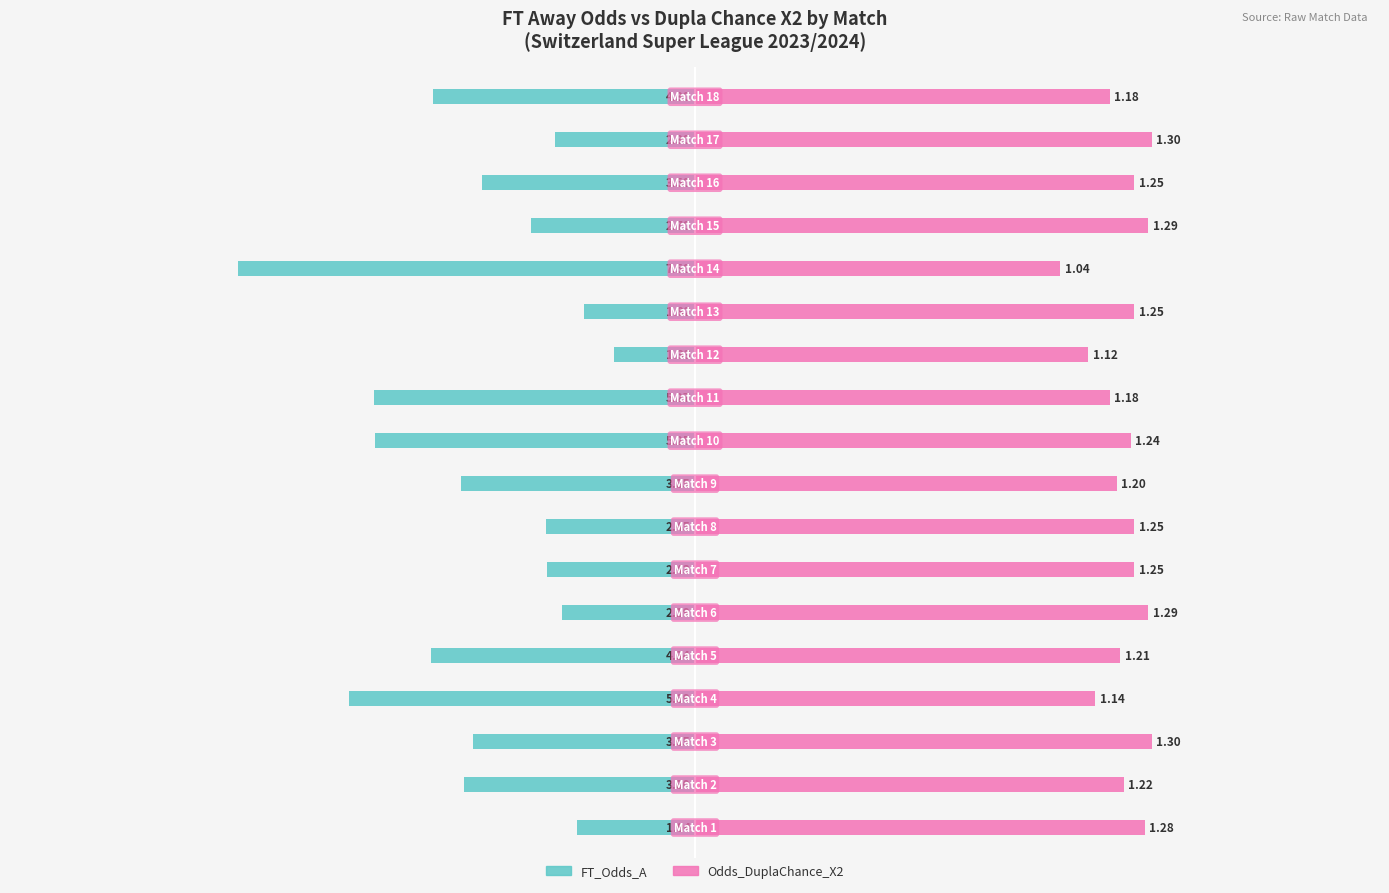

Between 13 and 17, which series saw the biggest shift?

FT_Odds_A